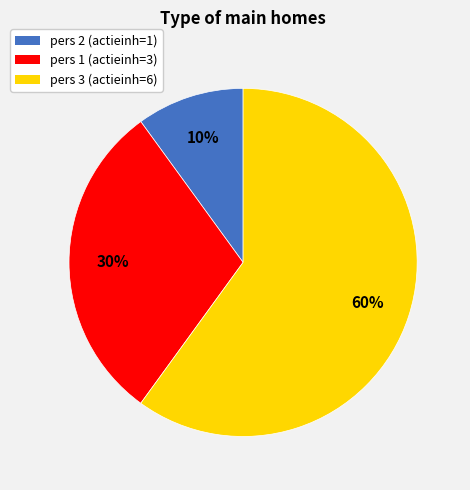

What percentage is the pers 2 (actieinh=1) slice, to the nearest percent?

10%